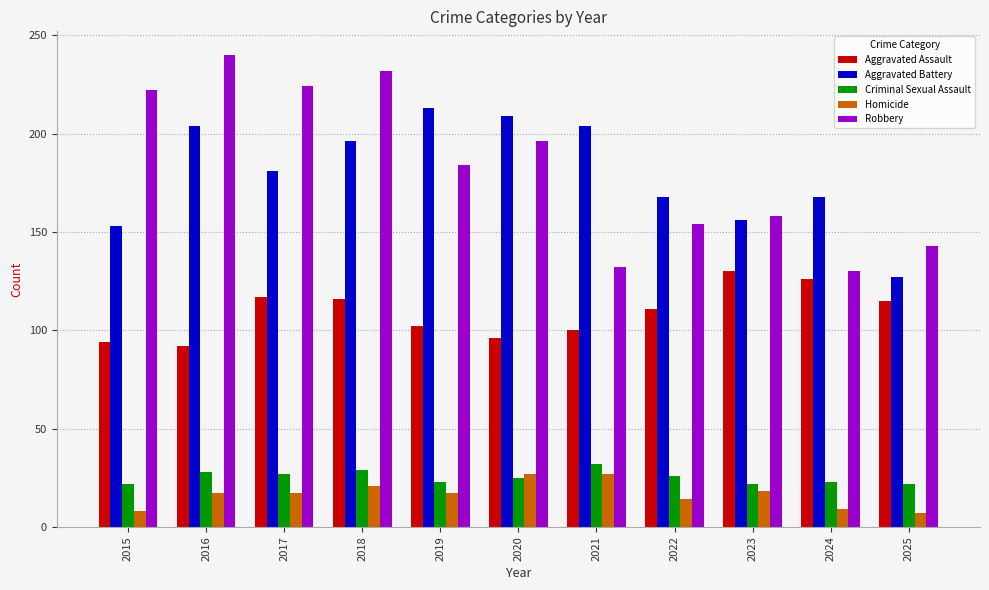

What are all the series names shown in the legend?

Aggravated Assault, Aggravated Battery, Criminal Sexual Assault, Homicide, Robbery